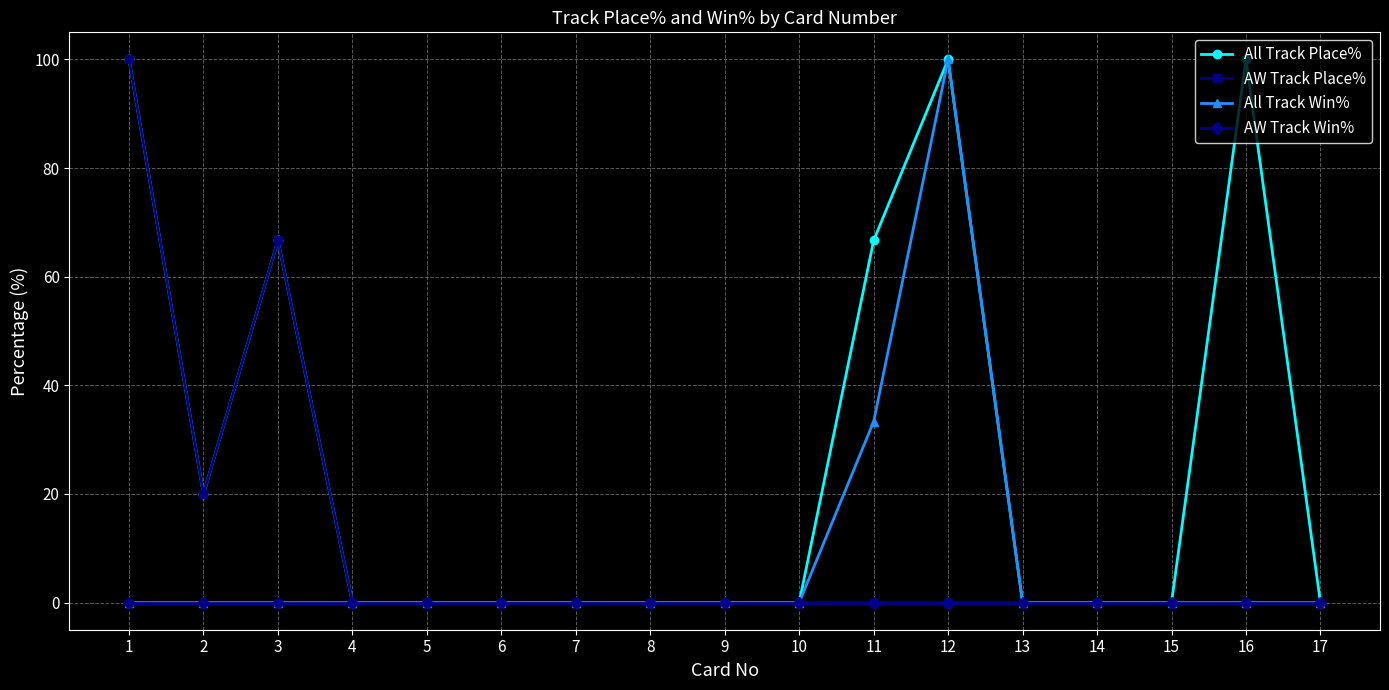

How many lines are shown in the chart?

4